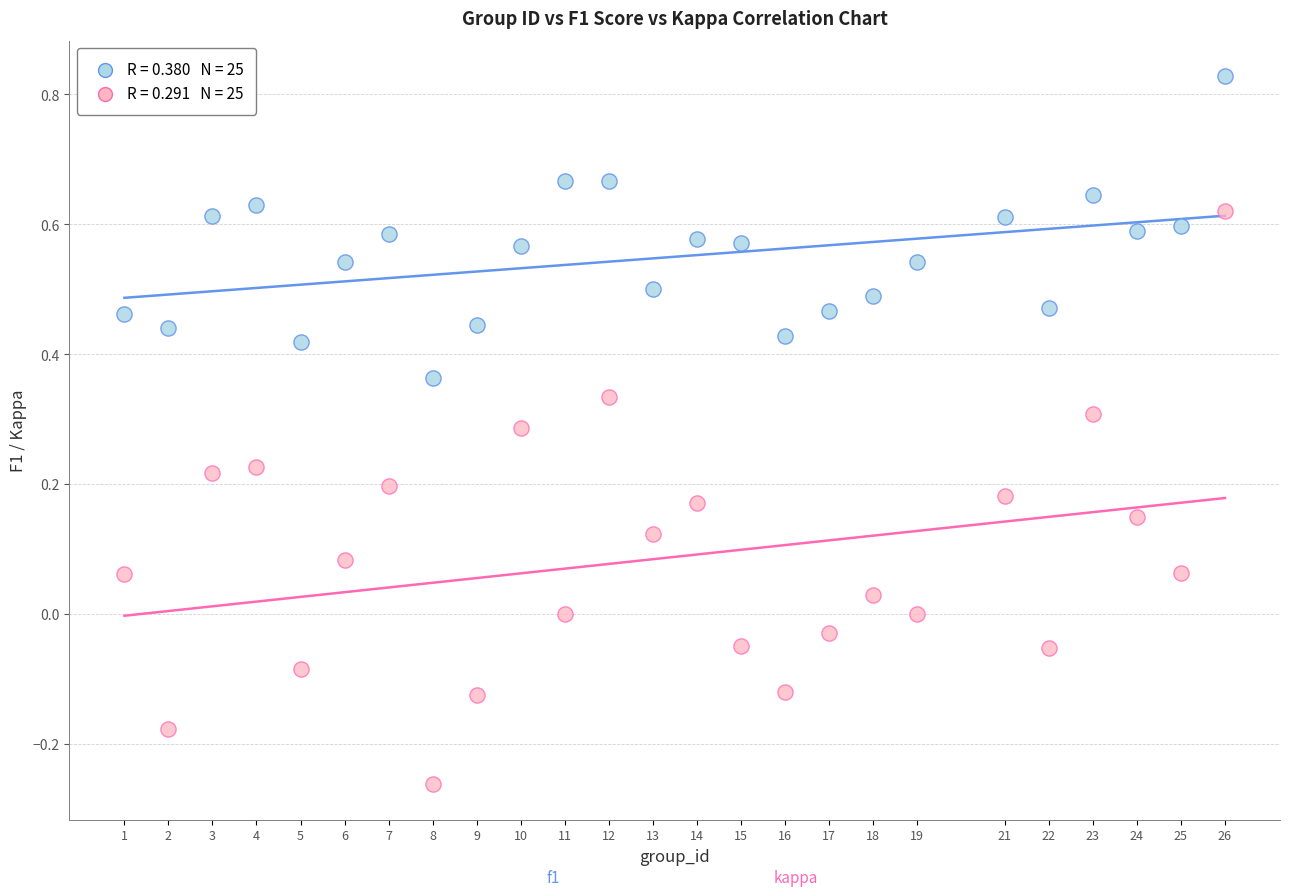

Across all data points, what is the range of X values (max minus min)?

25.0